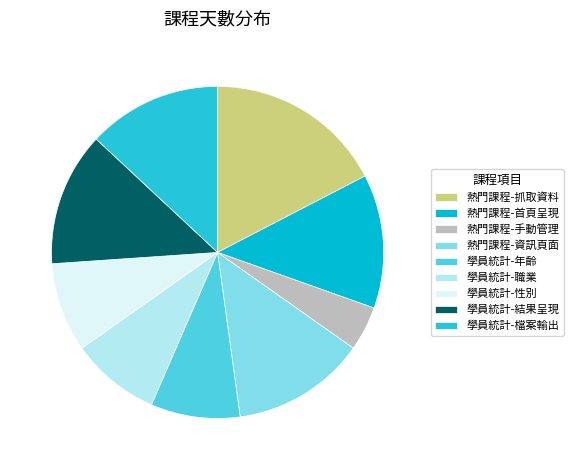

How many slices are in this pie chart?

9